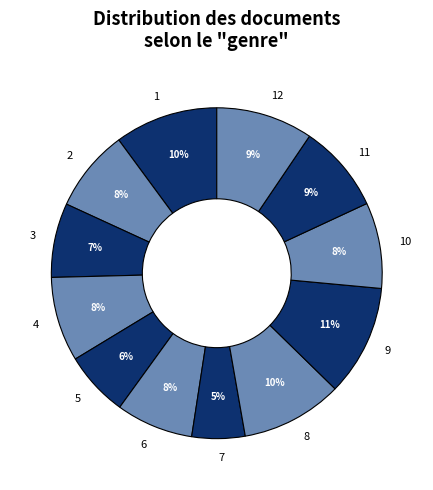

Which category has the smallest portion of the pie?

7